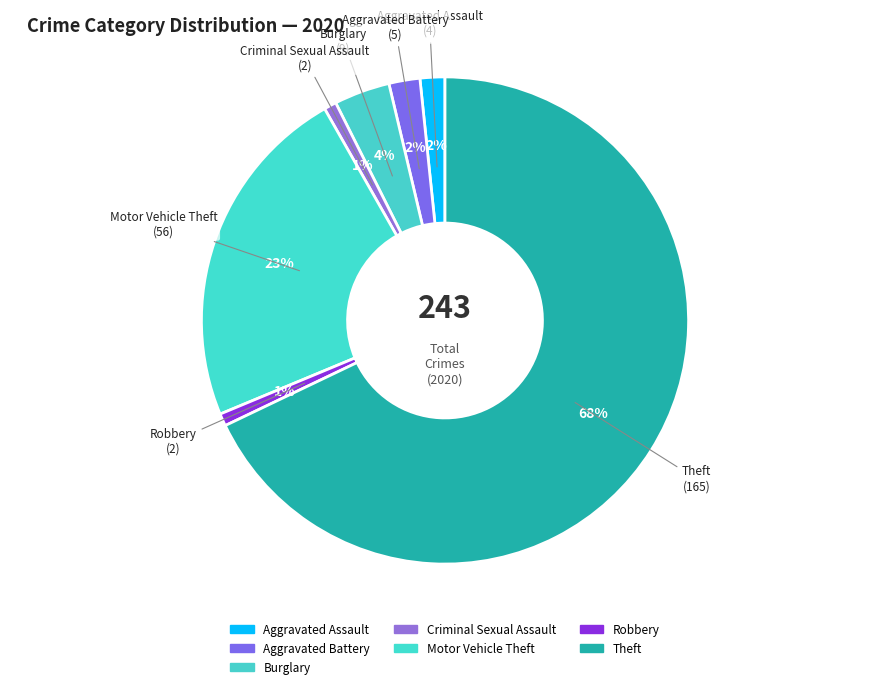

Which has a higher value, Motor Vehicle Theft or Theft?

Theft